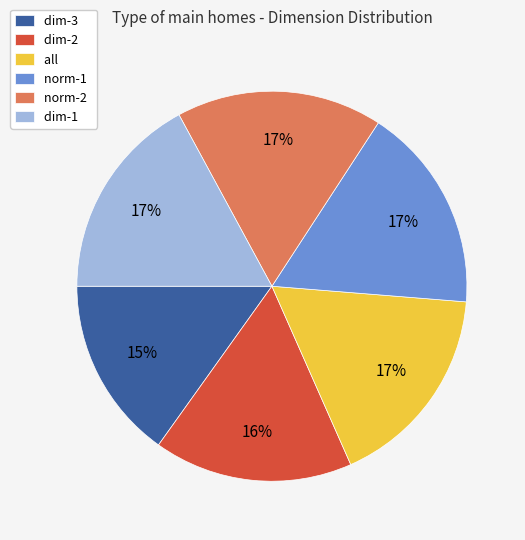

To the nearest percent, what is the difference between the largest and smallest slice percentages?

2%